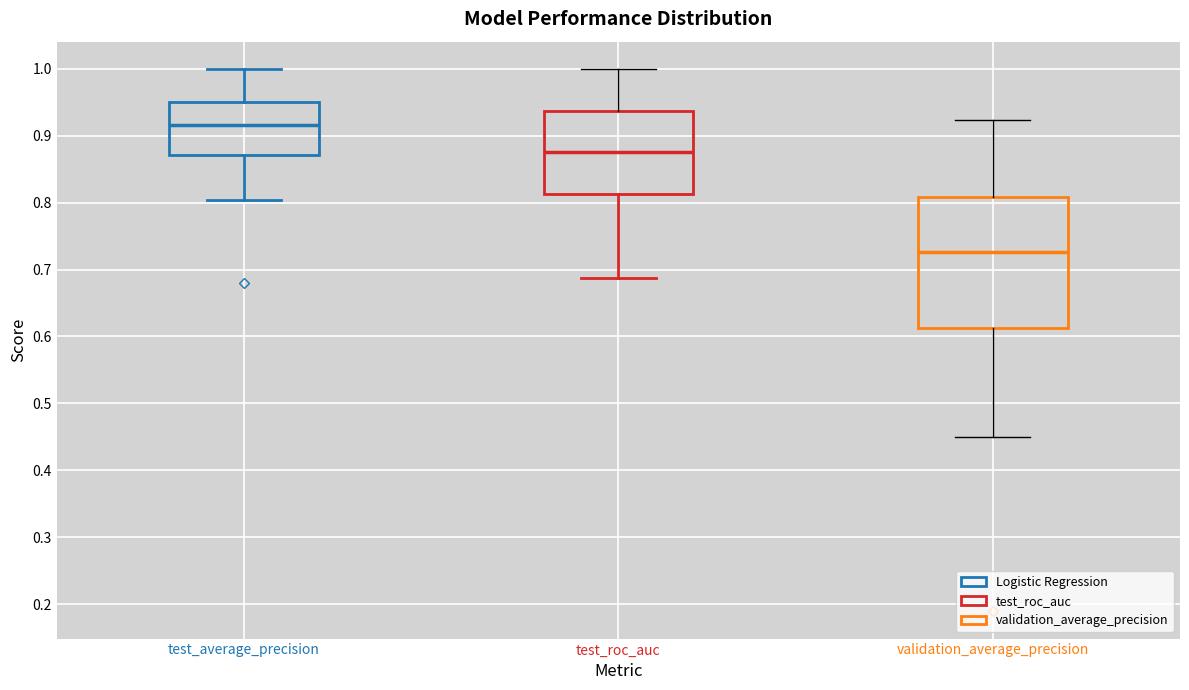

Reading left to right, transcribe this box plot: for each box, give where its median line is, the range the box spans, and where its two whiskers end, as read against the y-axis. The values are not printed on the chart, so give them approximately, as read against the axis.

test_average_precision: median 0.92, box 0.87 to 0.95, whiskers 0.80 to 1.00
test_roc_auc: median 0.88, box 0.81 to 0.94, whiskers 0.69 to 1.00
validation_average_precision: median 0.73, box 0.61 to 0.81, whiskers 0.45 to 0.92